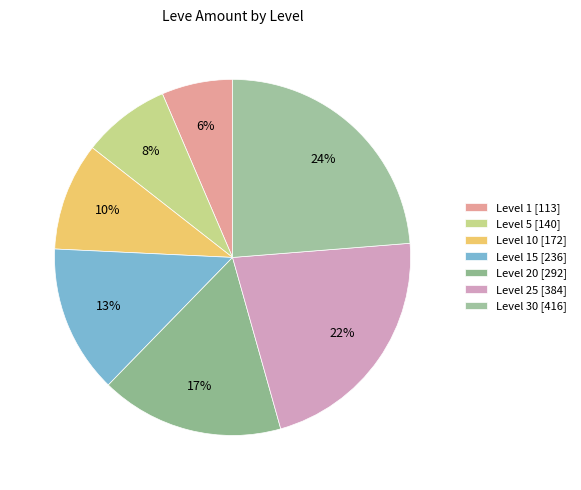

How many slices are in this pie chart?

7